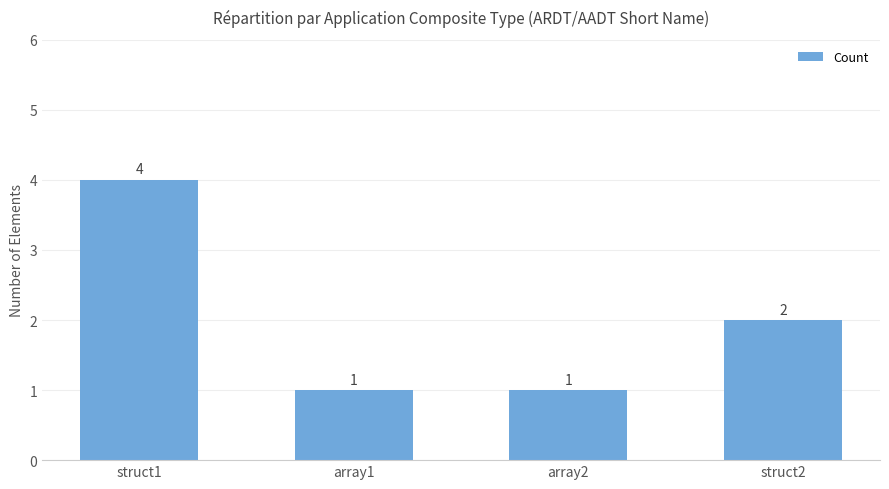

How many series are shown in this chart?

1